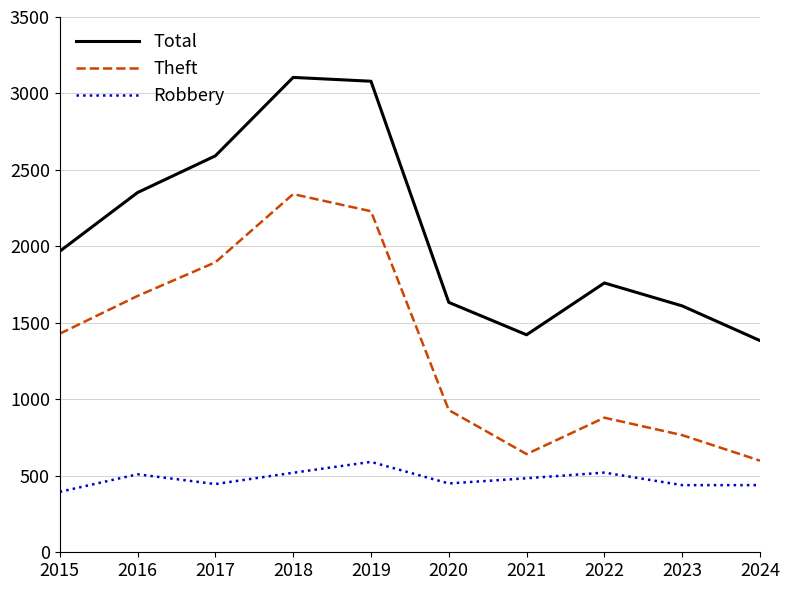

Read the Theft value at 2019, to the nearest 10.

2230